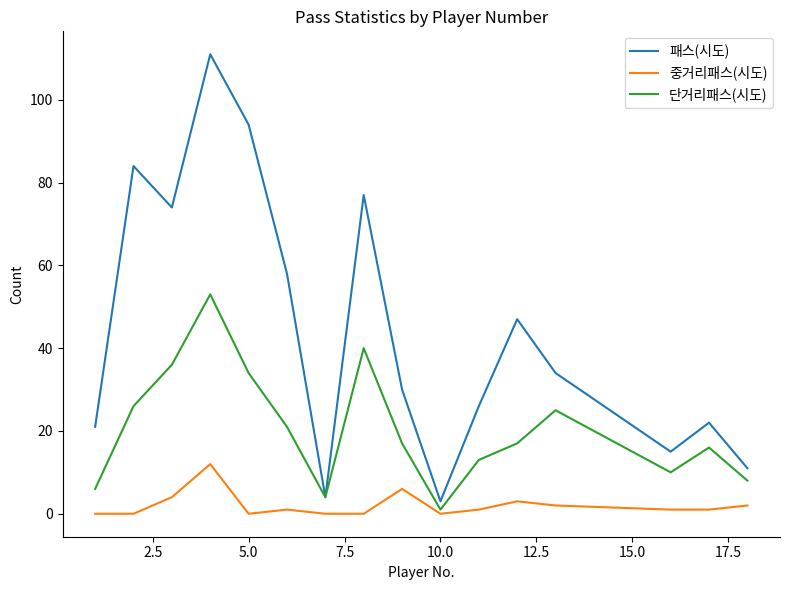

List the series in order of their overall mean, highest first.

패스(시도), 단거리패스(시도), 중거리패스(시도)